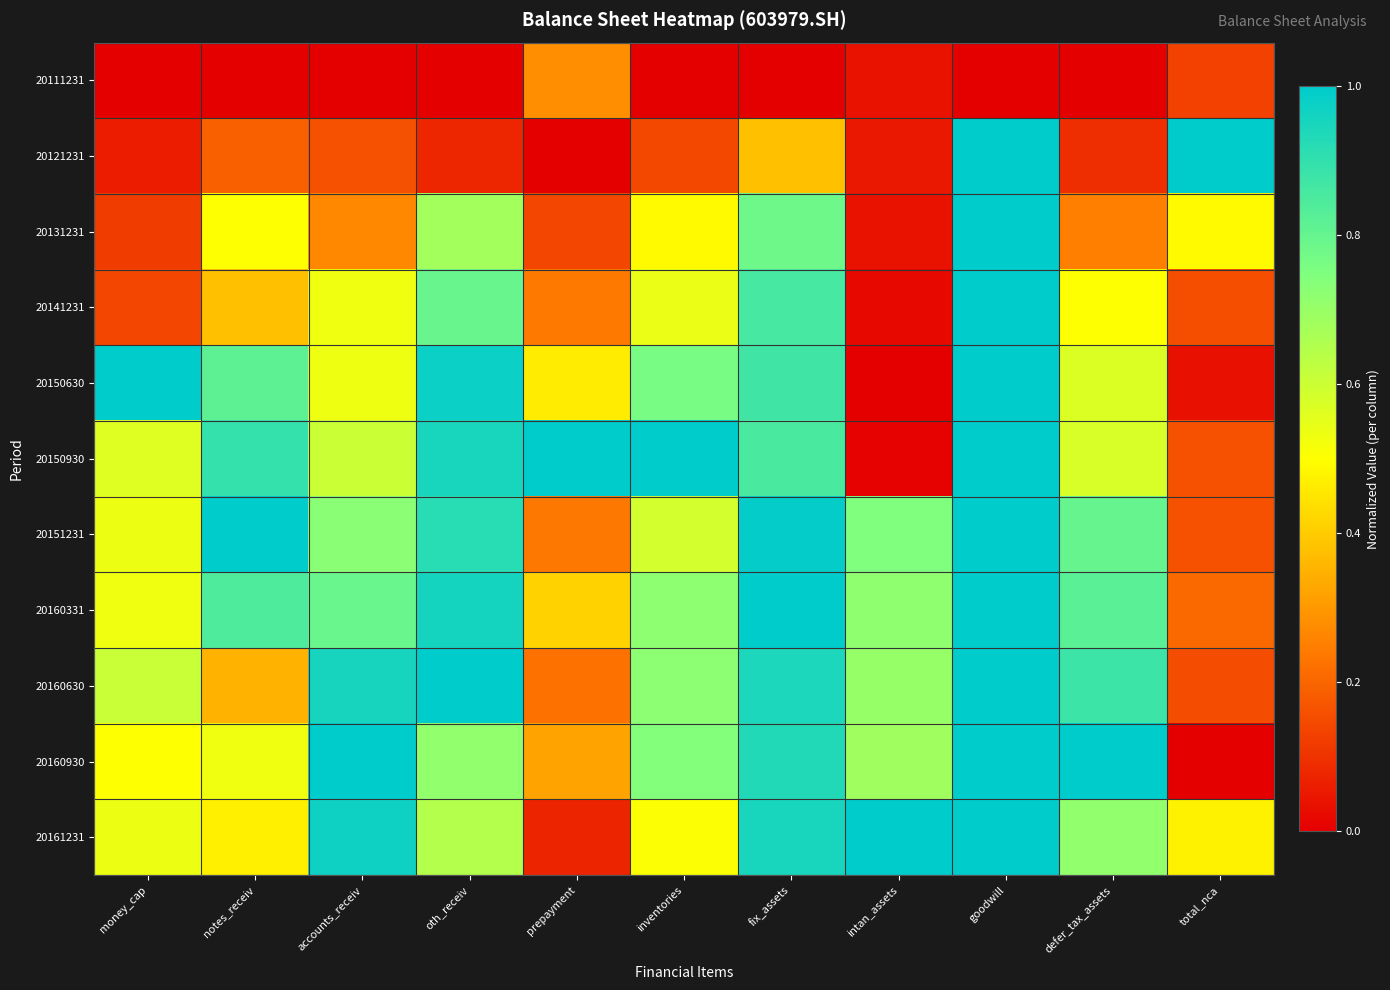

Reading left to right, list all the values displayed in this chart.

20111231: money_cap=0.0	notes_receiv=0.0	accounts_receiv=0.0	oth_receiv=0.0	prepayment=0.3	inventories=0.0	fix_assets=0.0	intan_assets=0.0	goodwill=0.0	defer_tax_assets=0.0	total_nca=0.1
20121231: money_cap=0.1	notes_receiv=0.2	accounts_receiv=0.2	oth_receiv=0.1	prepayment=0.0	inventories=0.1	fix_assets=0.4	intan_assets=0.1	goodwill=1.0	defer_tax_assets=0.1	total_nca=1.0
20131231: money_cap=0.1	notes_receiv=0.5	accounts_receiv=0.3	oth_receiv=0.7	prepayment=0.1	inventories=0.5	fix_assets=0.8	intan_assets=0.0	goodwill=1.0	defer_tax_assets=0.3	total_nca=0.5
20141231: money_cap=0.1	notes_receiv=0.4	accounts_receiv=0.5	oth_receiv=0.8	prepayment=0.2	inventories=0.5	fix_assets=0.9	intan_assets=0.0	goodwill=1.0	defer_tax_assets=0.5	total_nca=0.2
20150630: money_cap=1.0	notes_receiv=0.8	accounts_receiv=0.5	oth_receiv=1.0	prepayment=0.5	inventories=0.8	fix_assets=0.9	intan_assets=0.0	goodwill=1.0	defer_tax_assets=0.6	total_nca=0.0
20150930: money_cap=0.6	notes_receiv=0.9	accounts_receiv=0.6	oth_receiv=1.0	prepayment=1.0	inventories=1.0	fix_assets=0.9	intan_assets=0.0	goodwill=1.0	defer_tax_assets=0.6	total_nca=0.2
20151231: money_cap=0.5	notes_receiv=1.0	accounts_receiv=0.7	oth_receiv=0.9	prepayment=0.2	inventories=0.6	fix_assets=1.0	intan_assets=0.7	goodwill=1.0	defer_tax_assets=0.8	total_nca=0.2
20160331: money_cap=0.5	notes_receiv=0.8	accounts_receiv=0.8	oth_receiv=1.0	prepayment=0.4	inventories=0.7	fix_assets=1.0	intan_assets=0.7	goodwill=1.0	defer_tax_assets=0.8	total_nca=0.2
20160630: money_cap=0.6	notes_receiv=0.4	accounts_receiv=1.0	oth_receiv=1.0	prepayment=0.2	inventories=0.7	fix_assets=0.9	intan_assets=0.7	goodwill=1.0	defer_tax_assets=0.9	total_nca=0.2
20160930: money_cap=0.5	notes_receiv=0.5	accounts_receiv=1.0	oth_receiv=0.7	prepayment=0.3	inventories=0.7	fix_assets=0.9	intan_assets=0.7	goodwill=1.0	defer_tax_assets=1.0	total_nca=0.0
20161231: money_cap=0.5	notes_receiv=0.5	accounts_receiv=1.0	oth_receiv=0.6	prepayment=0.1	inventories=0.5	fix_assets=0.9	intan_assets=1.0	goodwill=1.0	defer_tax_assets=0.7	total_nca=0.5